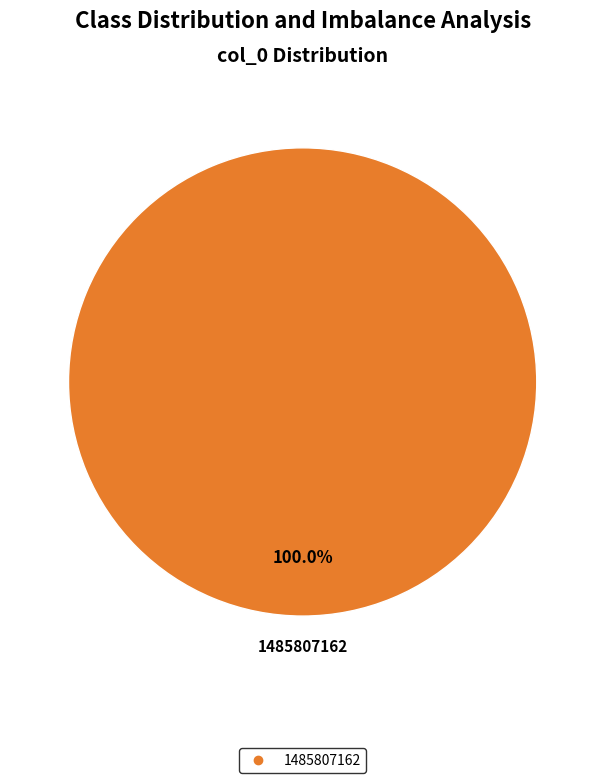

Is there a majority slice in this chart?

Yes